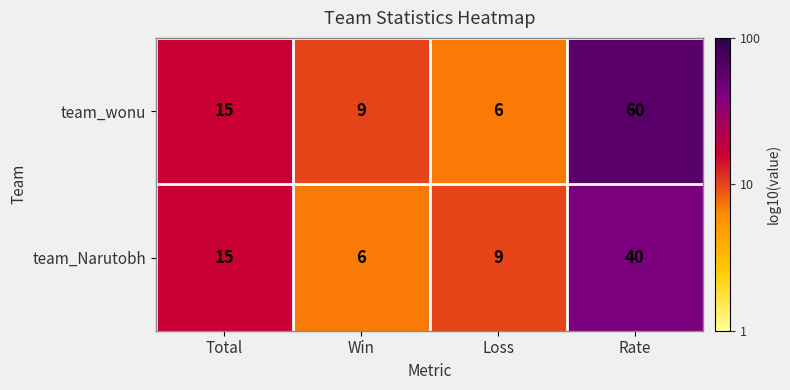

What is the sum of the team_wonu values at Loss and Total?

21